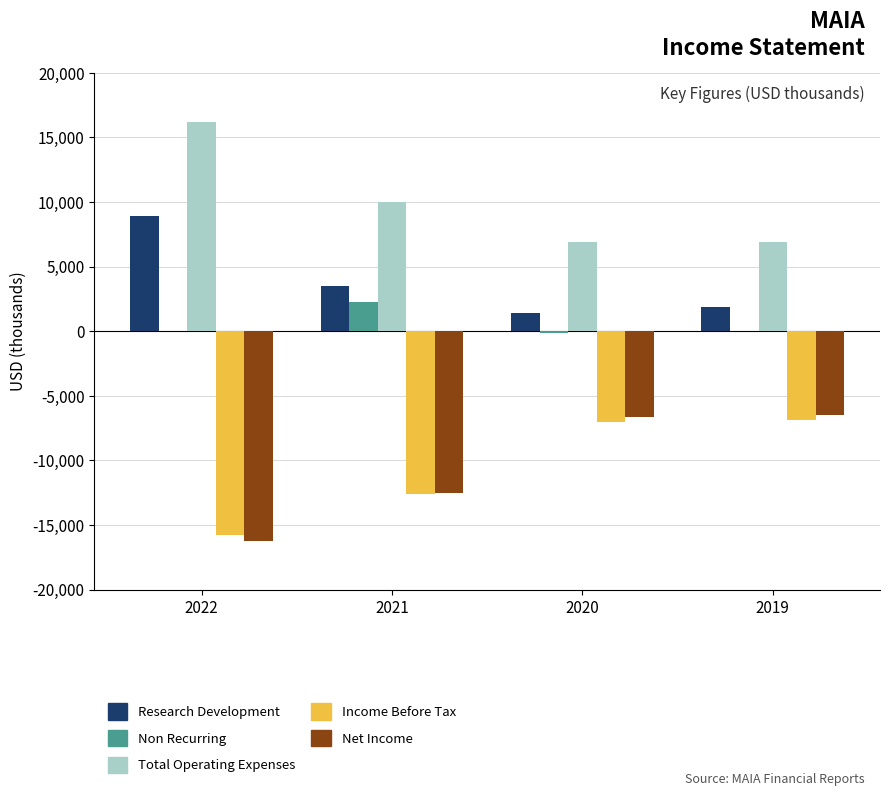

What is the sum of all Non Recurring values?

2200